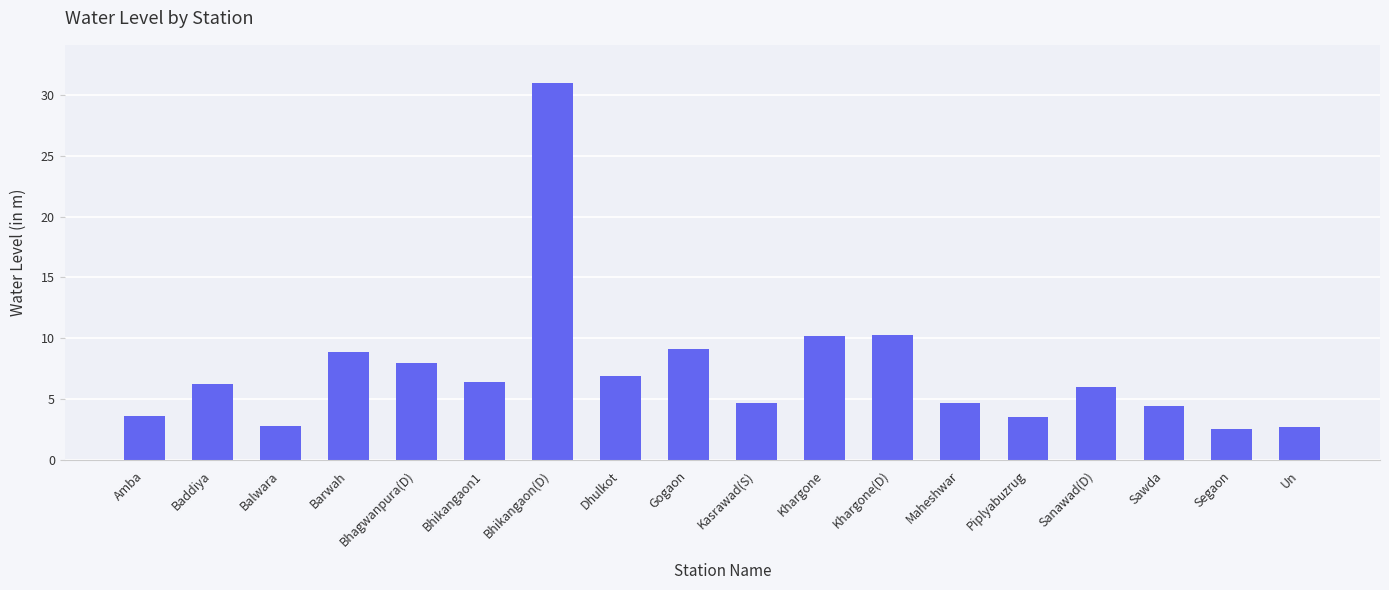

Which category has the highest value across all series?

Bhikangaon(D)